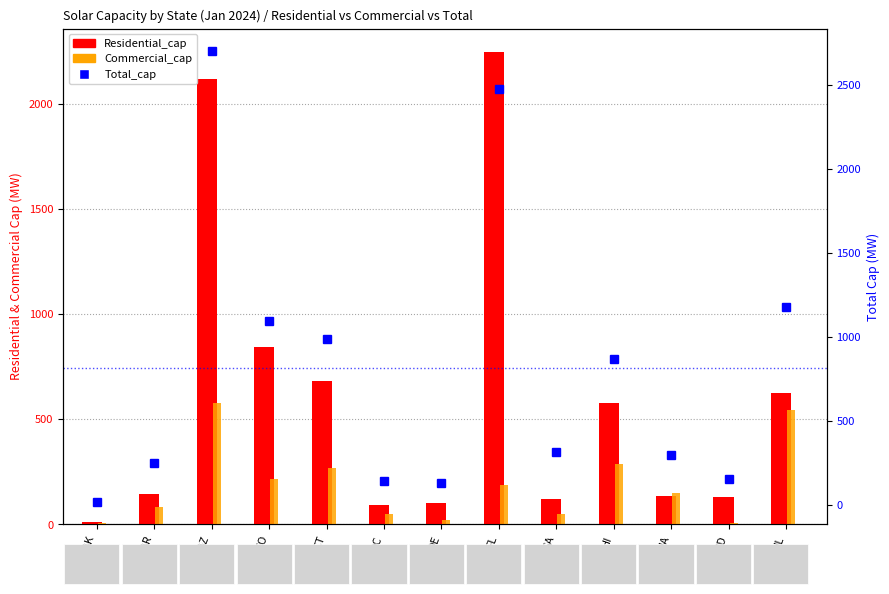

What is the label of the 8th bar from the right?

DC